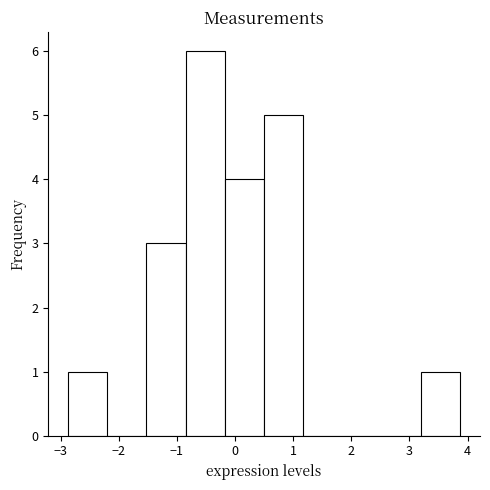

Reading left to right, transcribe this chart: for each bar, give the range it covers on the x-axis and its height. Neither the bar edges nor the heights are printed on the chart, so give them approximately, as read against the axes.

-2.9 to -2.2: 1
-2.2 to -1.5: 0
-1.5 to -0.9: 3
-0.9 to -0.2: 6
-0.2 to 0.5: 4
0.5 to 1.2: 5
1.2 to 1.9: 0
1.9 to 2.5: 0
2.5 to 3.2: 0
3.2 to 3.9: 1